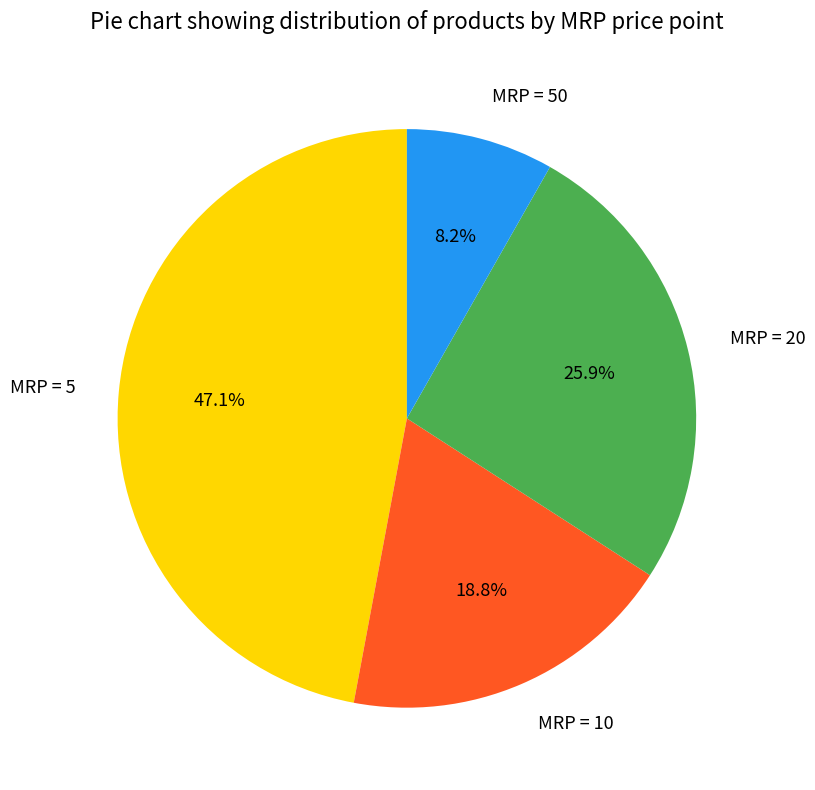

Approximately how many times larger is the value at MRP = 5 compared to MRP = 50?

5.7